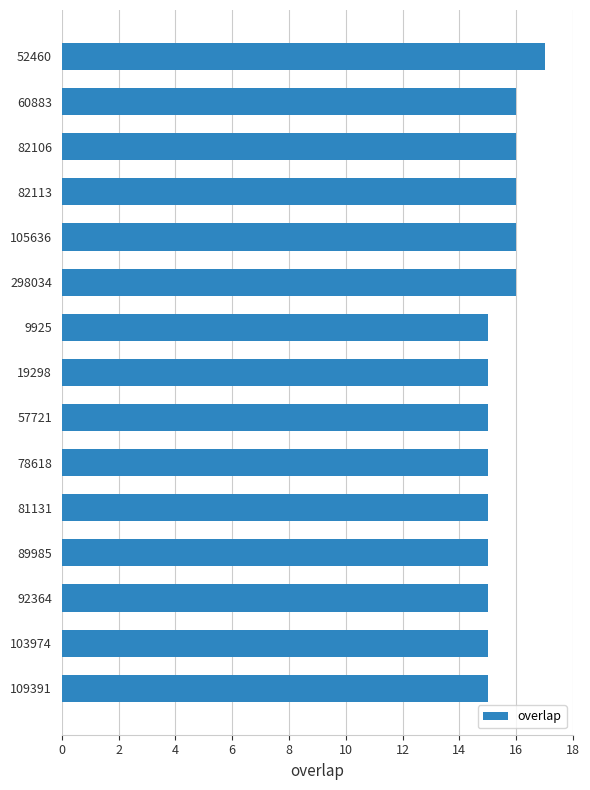

Count the number of categories in the chart.

15